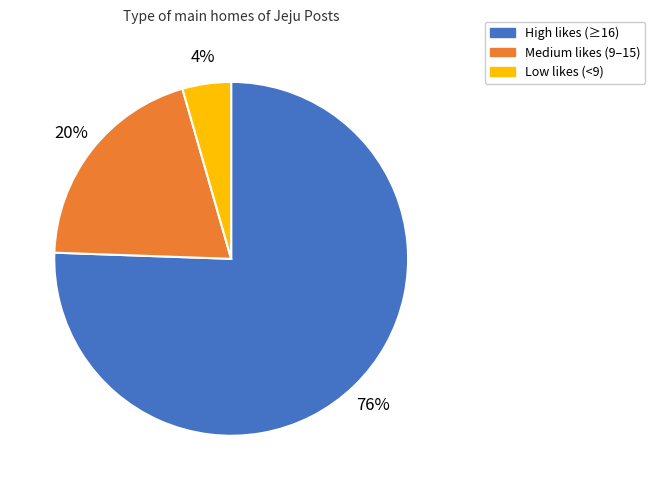

The Low likes (<9) slice represents 10% of the pie. True or false?

False